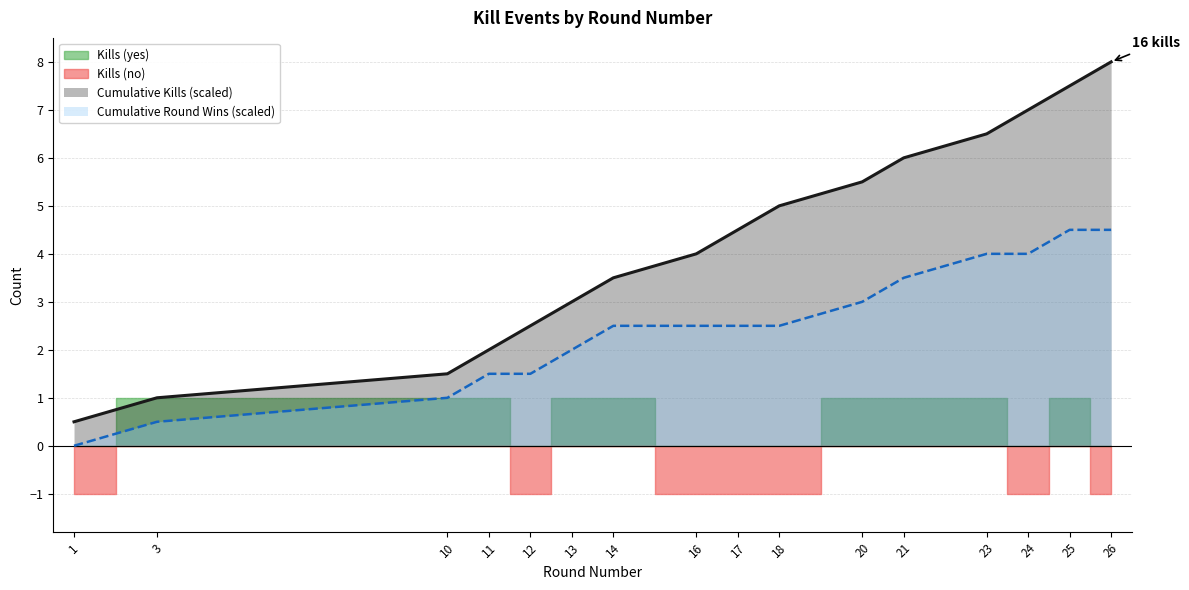

True or false: Cumulative Kills (scaled) and Cumulative Round Wins (scaled) cross at least once.

False